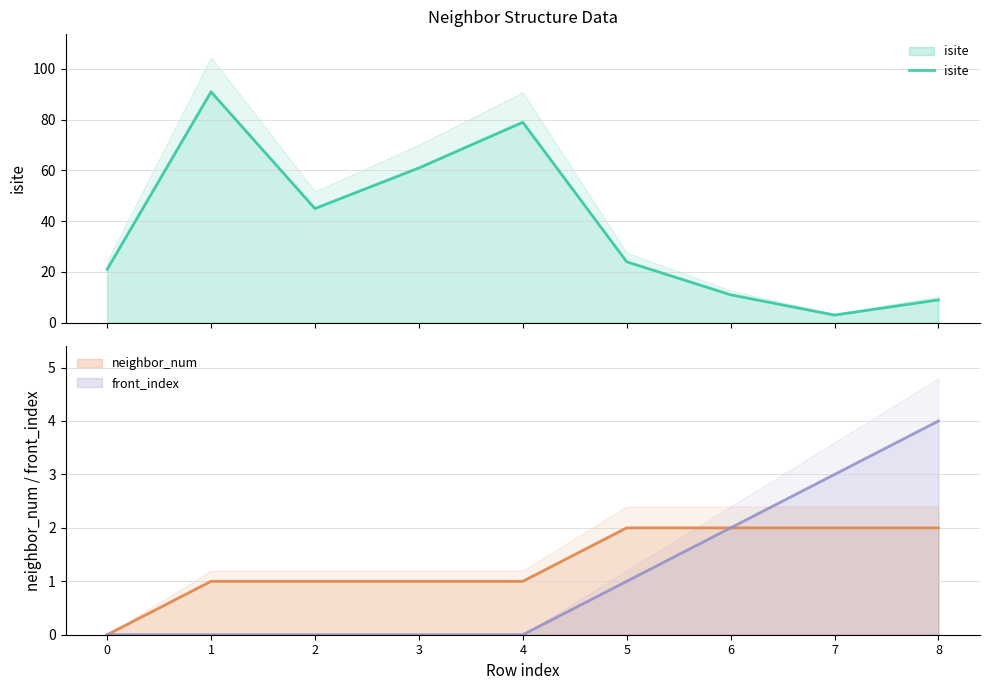

True or false: the data shows 31 at 0.

False